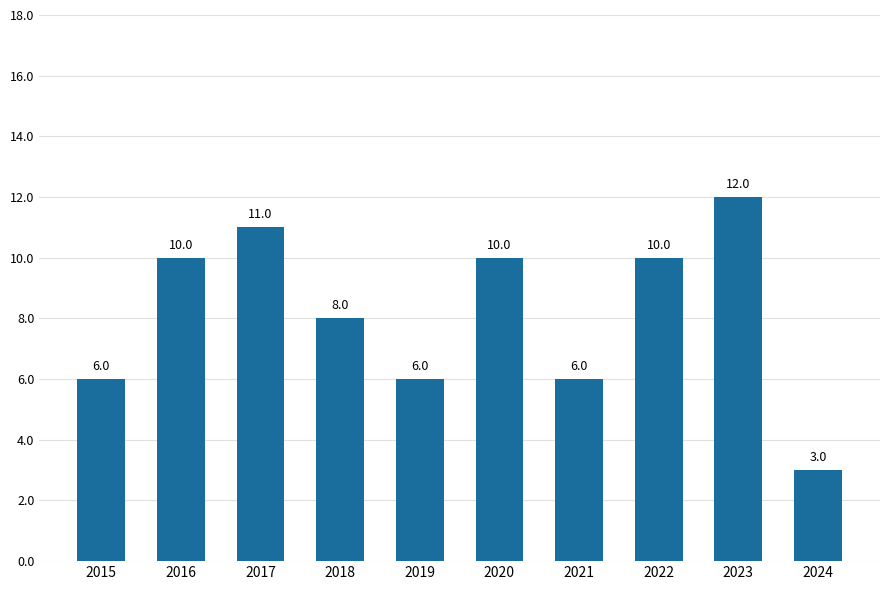

Reading left to right, list all the values displayed in this chart.

6	10	11	8	6	10	6	10	12	3